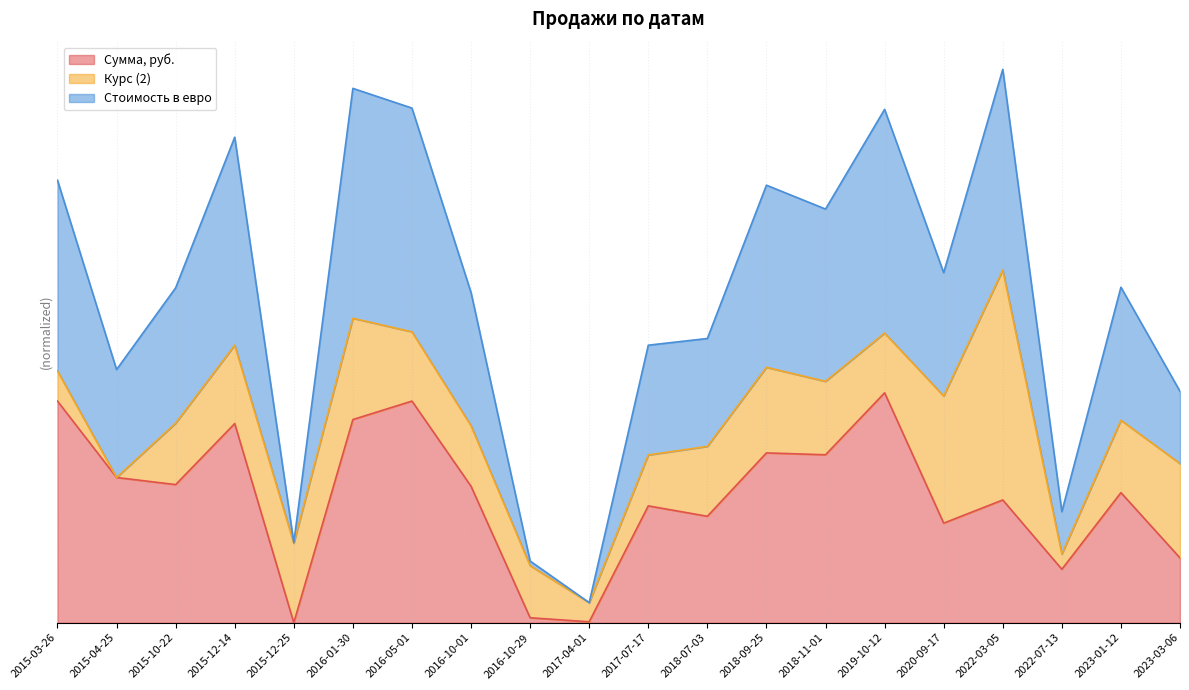

What is the label of the 1st point from the right?

2023-03-06